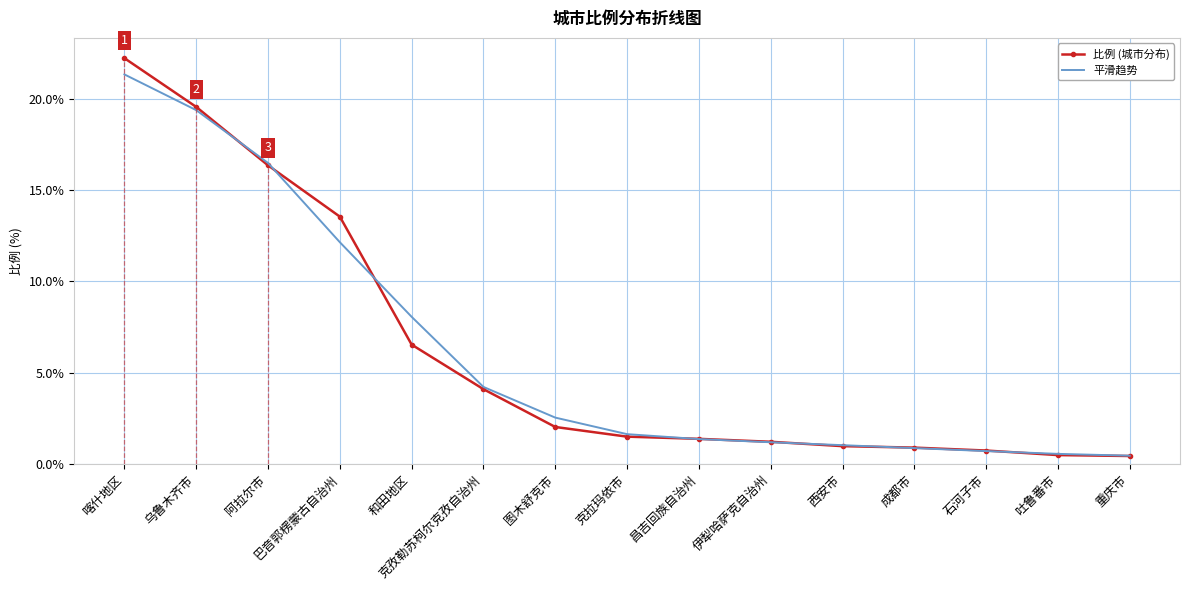

What position from the left is 克拉玛依市?

8